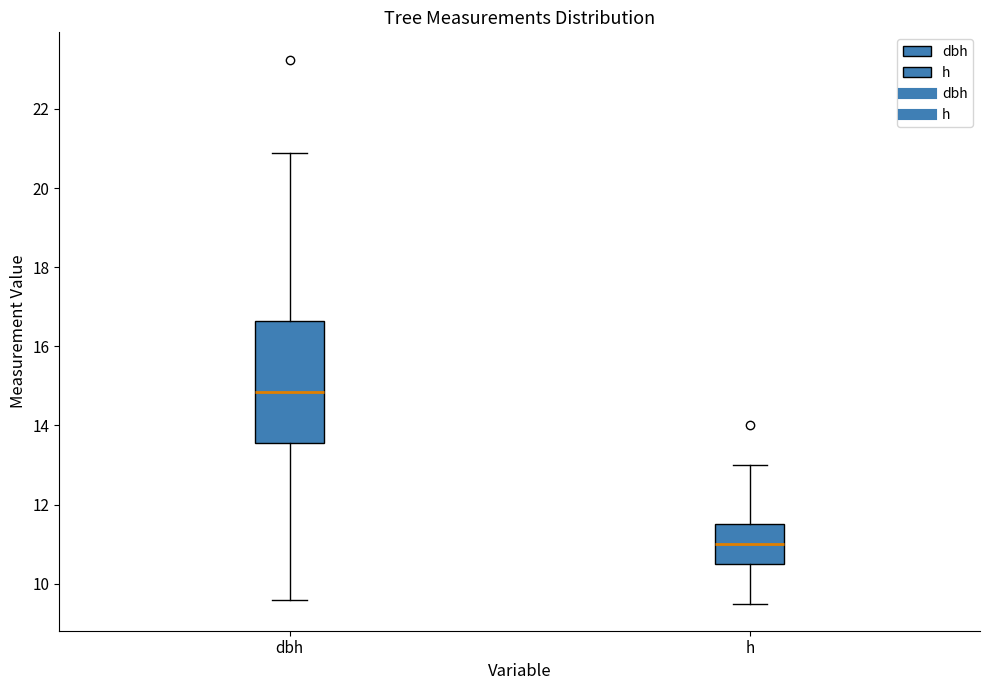

Which box is the tallest, from its lower edge to its upper edge?

dbh